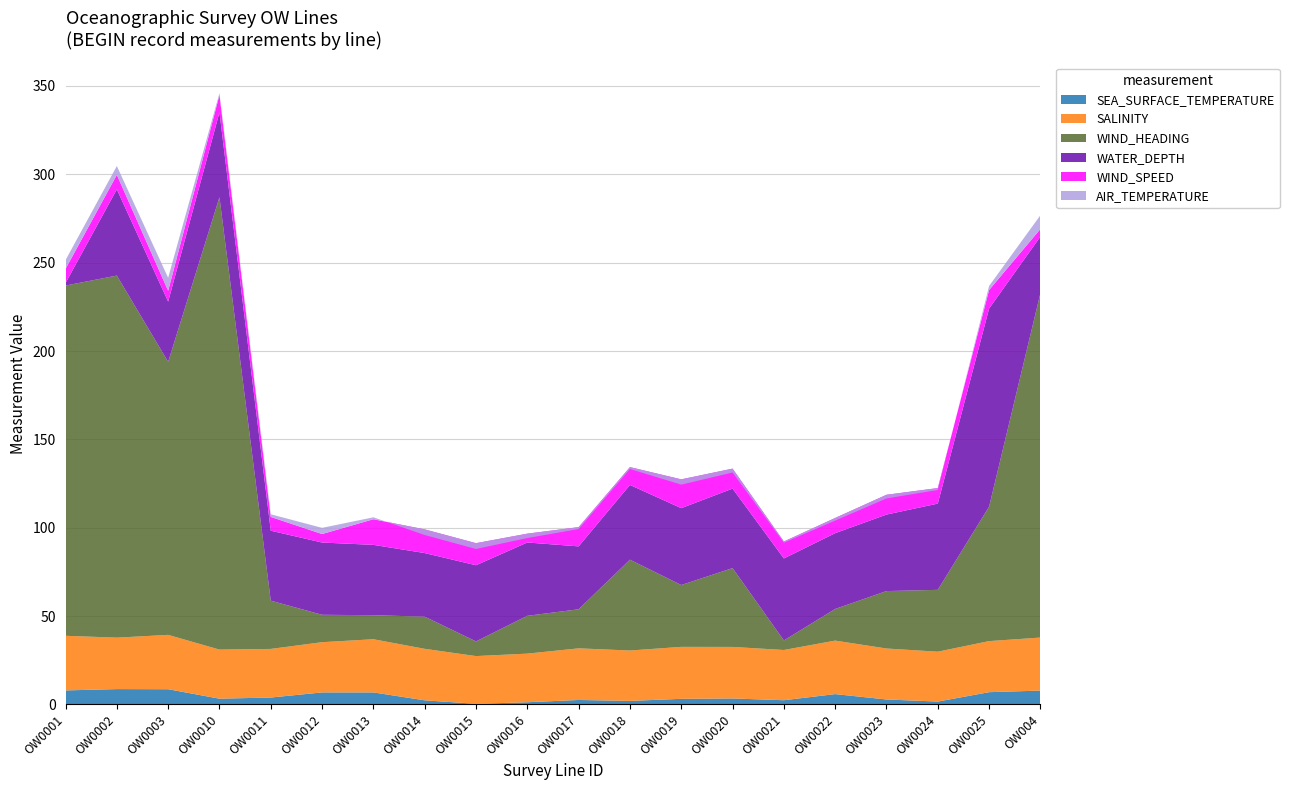

What is the label of the 8th point from the left?

OW0014